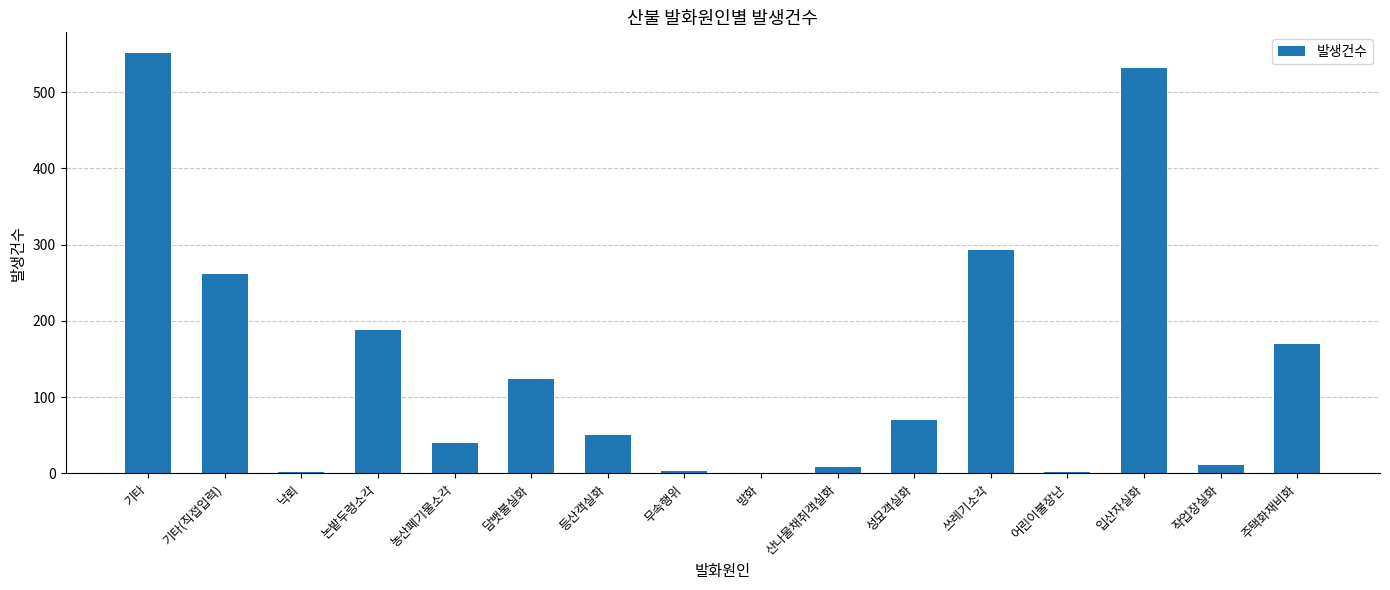

Are the bars horizontal?

No